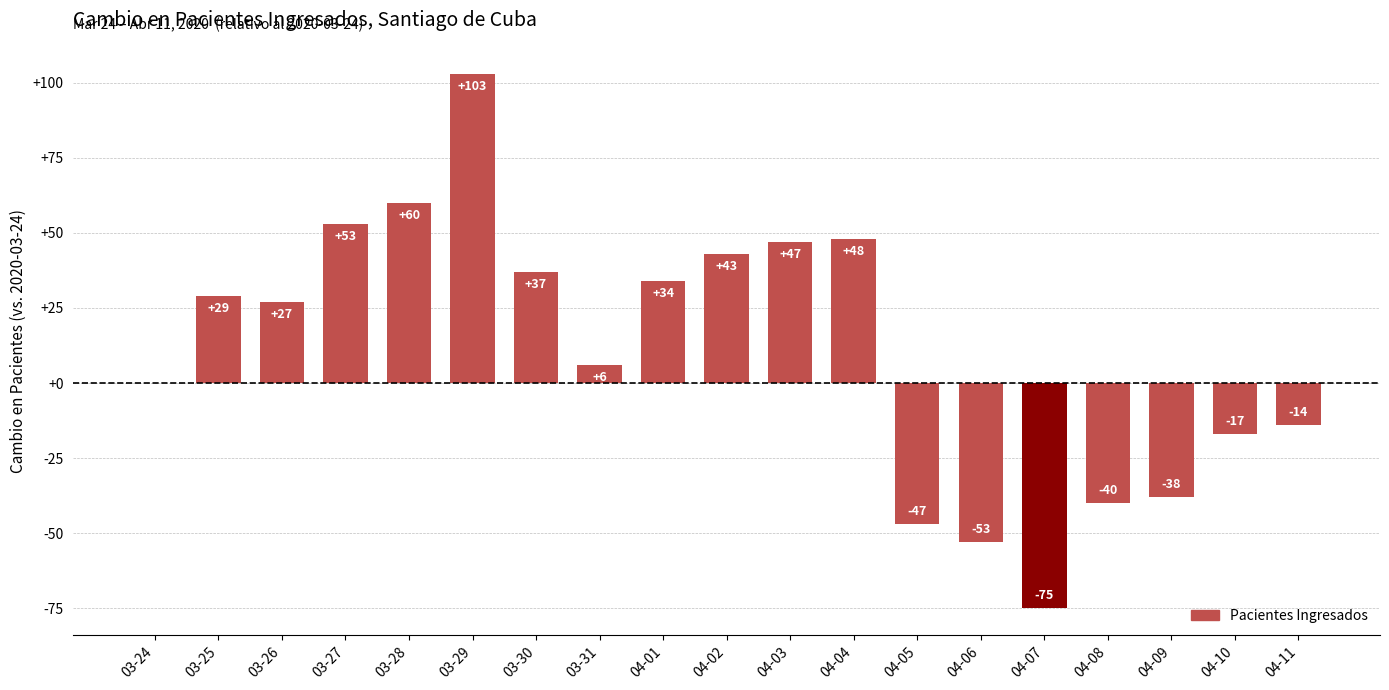

At which label does the data first exceed 27?

03-25